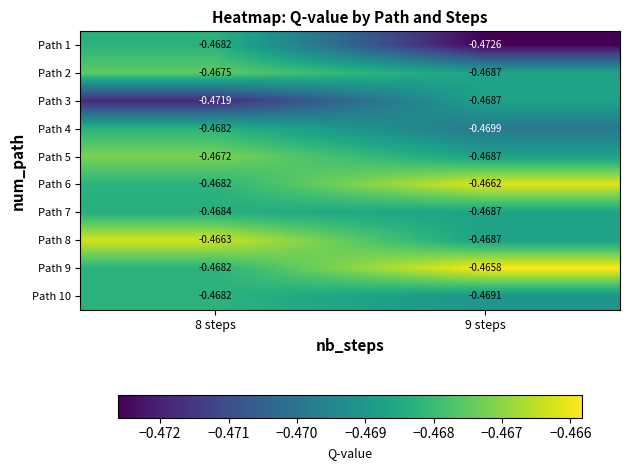

Is the value of Path 7 at 9 steps greater than the value of Path 5 at 8 steps?

No